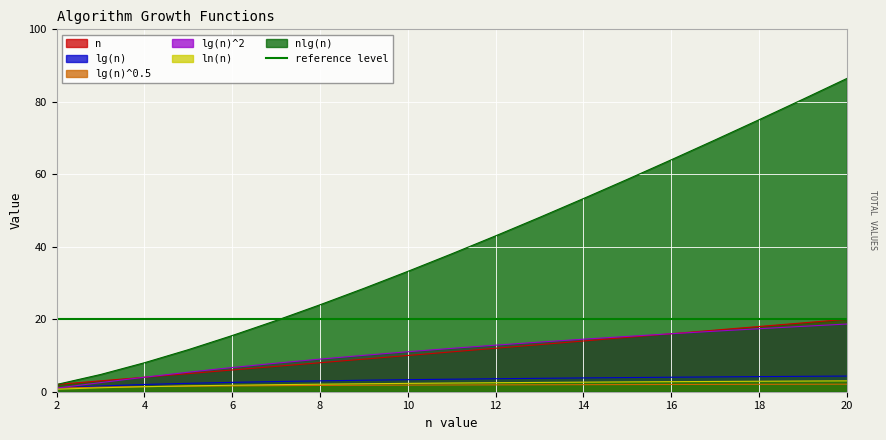

At which category does the chart reach its peak across all series?

20